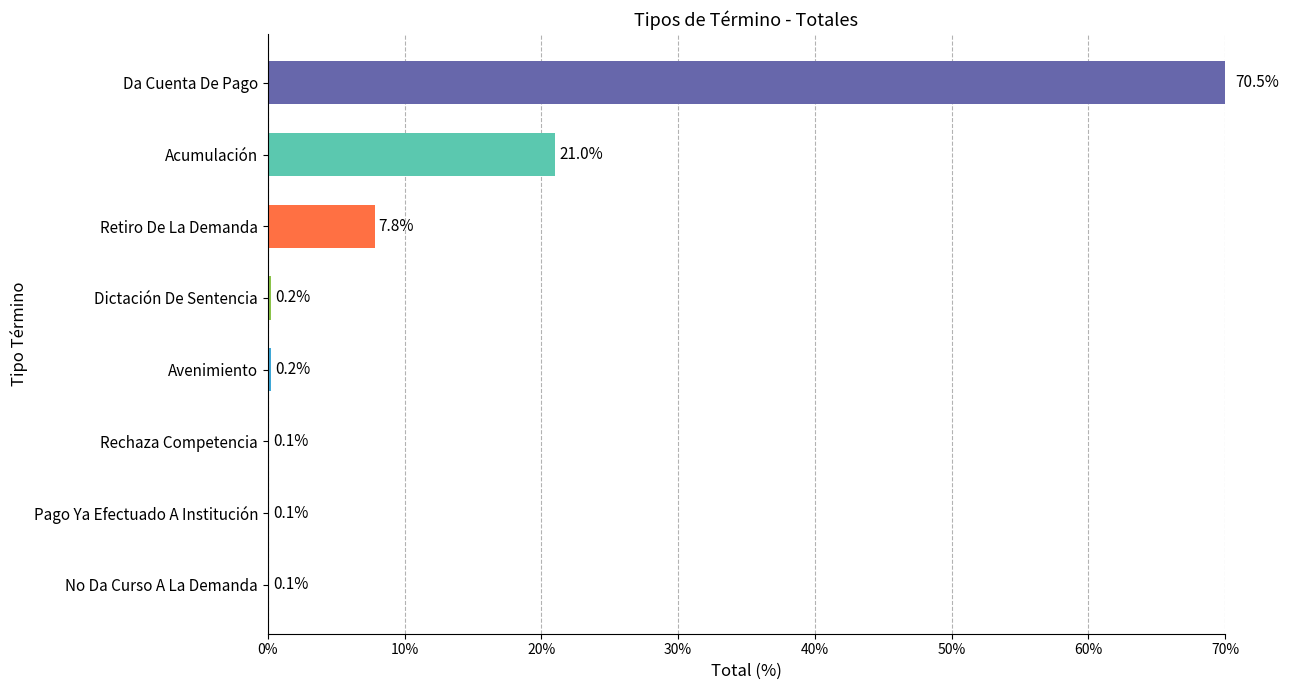

The value at Acumulación is 21.0. True or false?

True